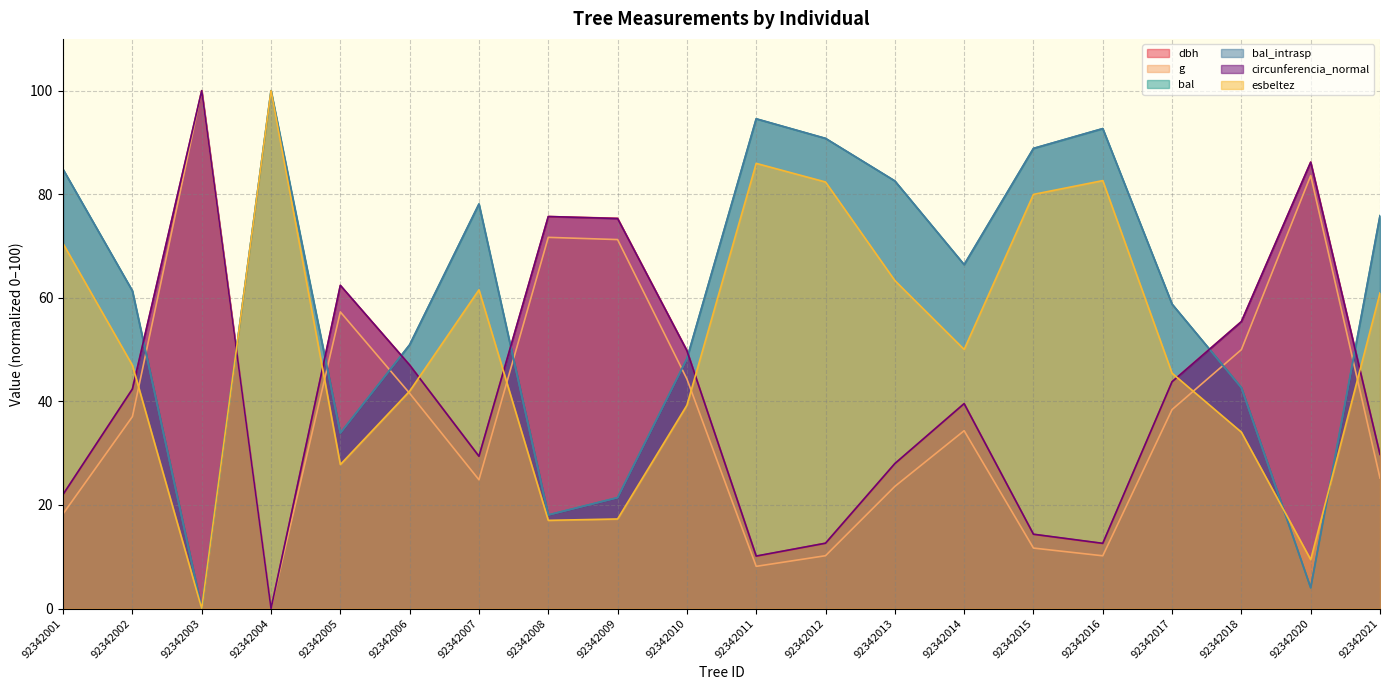

Reading left to right, transcribe all the data shown in this chart.

dbh: 92342001=22.0	92342002=42.4	92342003=100.0	92342004=0.0	92342005=62.4	92342006=47.0	92342007=29.4	92342008=75.7	92342009=75.4	92342010=49.8	92342011=10.1	92342012=12.6	92342013=28.0	92342014=39.6	92342015=14.3	92342016=12.6	92342017=43.8	92342018=55.4	92342020=86.2	92342021=29.8
g: 92342001=18.3	92342002=37.1	92342003=100.0	92342004=0.0	92342005=57.3	92342006=41.6	92342007=24.9	92342008=71.7	92342009=71.2	92342010=44.3	92342011=8.2	92342012=10.2	92342013=23.6	92342014=34.3	92342015=11.7	92342016=10.2	92342017=38.4	92342018=50.0	92342020=83.6	92342021=25.2
bal: 92342001=84.8	92342002=61.3	92342003=0.0	92342004=100.0	92342005=33.9	92342006=50.9	92342007=78.1	92342008=18.1	92342009=21.4	92342010=48.2	92342011=94.6	92342012=90.8	92342013=82.6	92342014=66.4	92342015=88.9	92342016=92.7	92342017=58.8	92342018=42.7	92342020=4.0	92342021=75.9
bal_intrasp: 92342001=84.8	92342002=61.3	92342003=0.0	92342004=100.0	92342005=33.9	92342006=50.9	92342007=78.1	92342008=18.1	92342009=21.4	92342010=48.2	92342011=94.6	92342012=90.8	92342013=82.6	92342014=66.4	92342015=88.9	92342016=92.7	92342017=58.8	92342018=42.7	92342020=4.0	92342021=75.9
circunferencia_normal: 92342001=22.0	92342002=42.4	92342003=100.0	92342004=0.0	92342005=62.4	92342006=47.0	92342007=29.4	92342008=75.7	92342009=75.3	92342010=49.8	92342011=10.1	92342012=12.6	92342013=28.0	92342014=39.6	92342015=14.4	92342016=12.6	92342017=43.8	92342018=55.4	92342020=86.2	92342021=29.8
esbeltez: 92342001=70.5	92342002=47.0	92342003=0.0	92342004=100.0	92342005=27.8	92342006=42.0	92342007=61.5	92342008=17.0	92342009=17.3	92342010=39.3	92342011=86.0	92342012=82.4	92342013=63.3	92342014=50.0	92342015=80.0	92342016=82.6	92342017=45.4	92342018=34.1	92342020=9.4	92342021=60.9